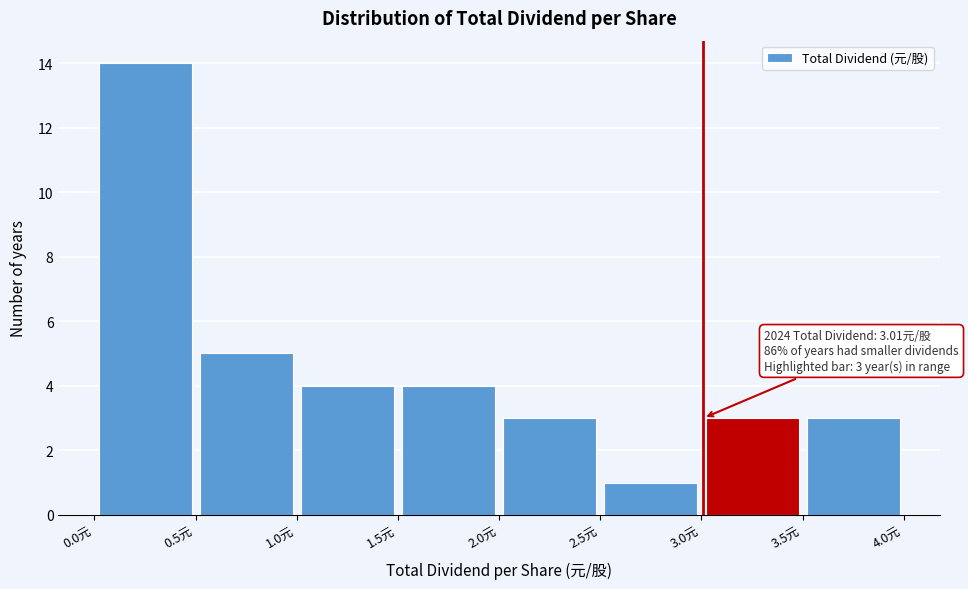

Over which range of the x-axis is the bar tallest?

0.0 to 0.5